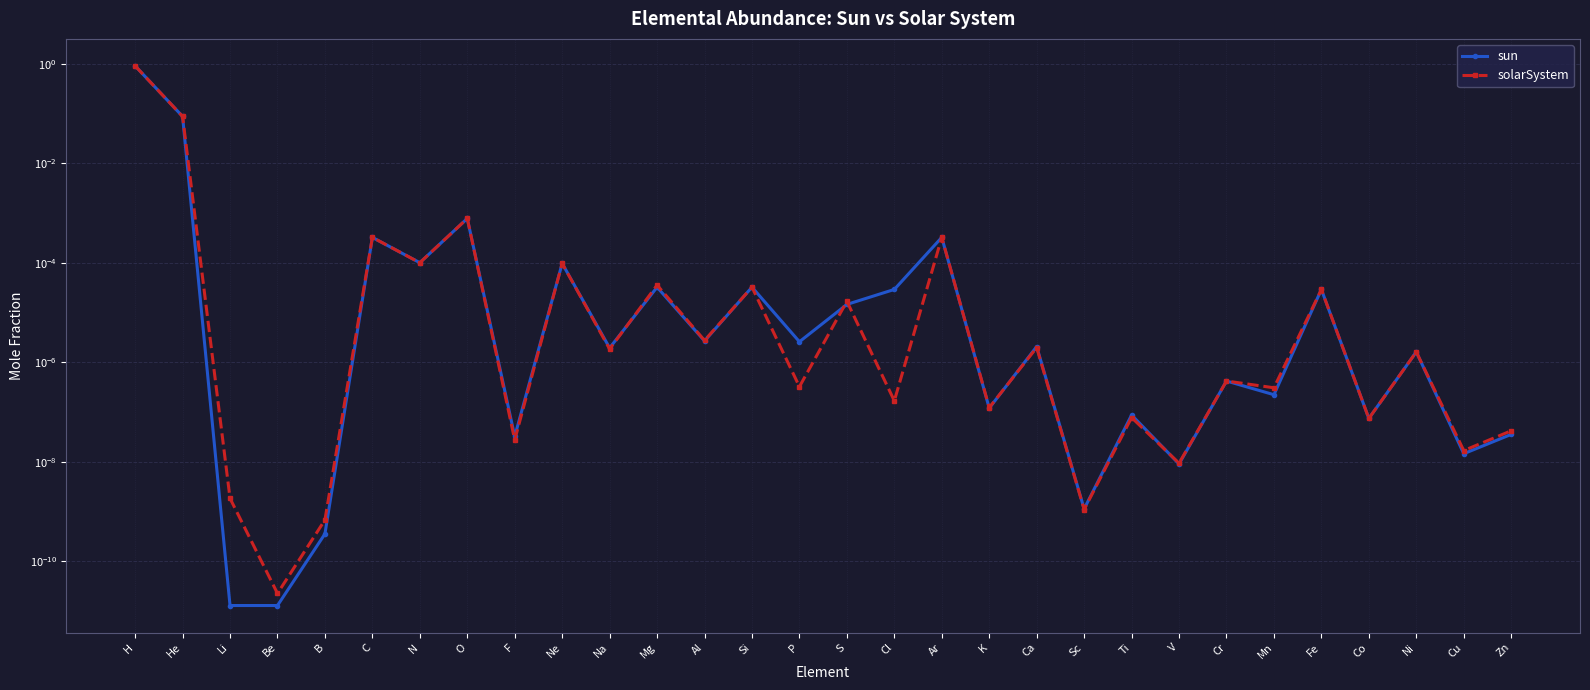

Where is the first local maximum for sun?

C